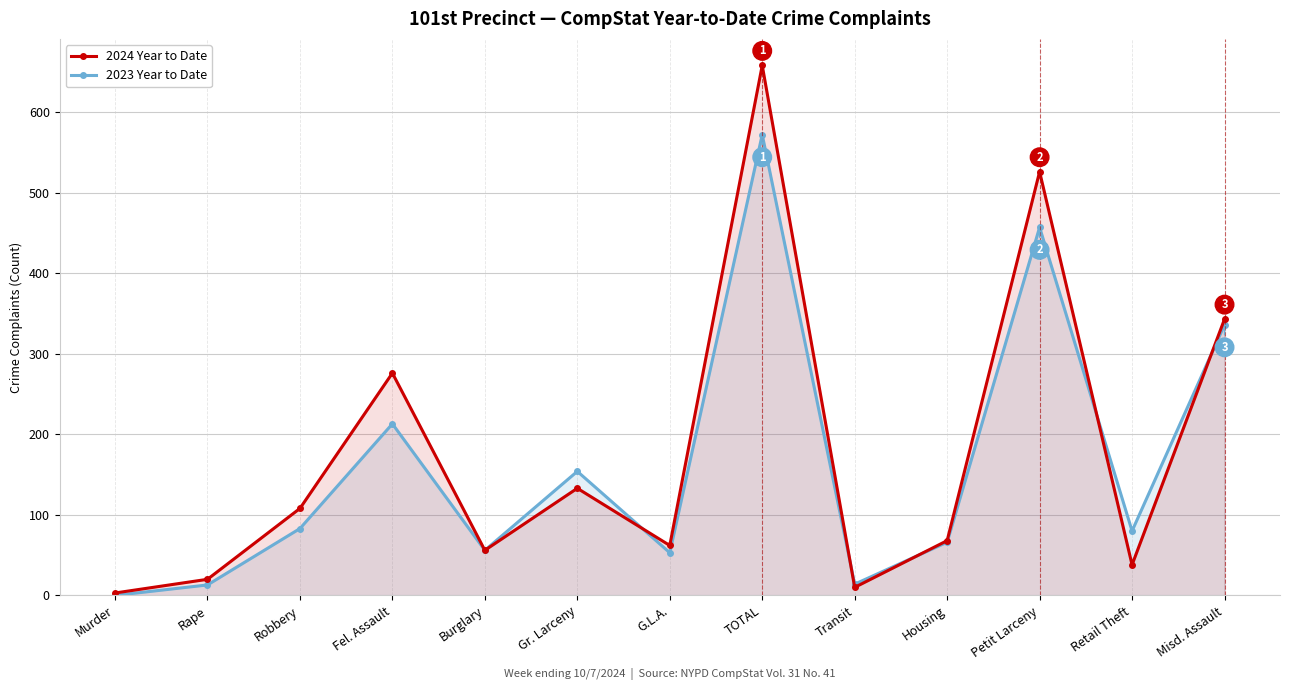

What is the difference between the 2024 Year to Date values at TOTAL and Transit?

648